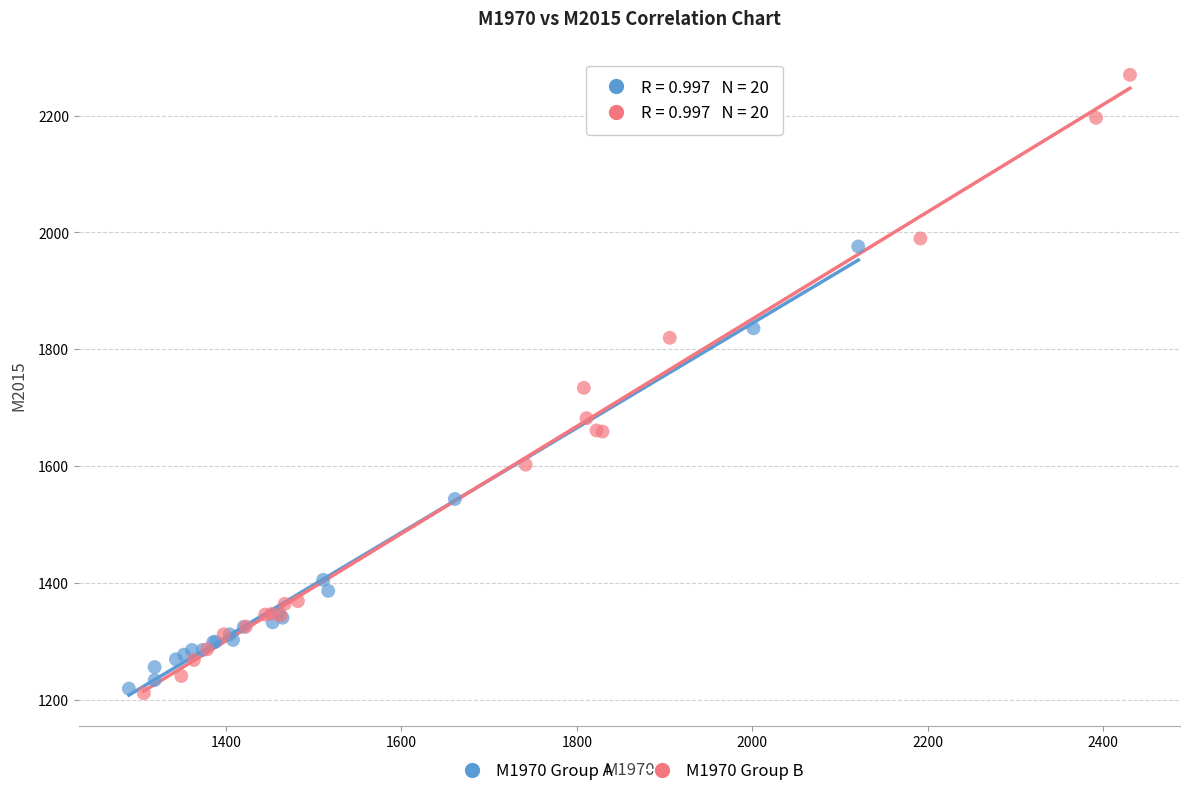

Which series has the largest Y range (max minus min)?

M1970 Group B